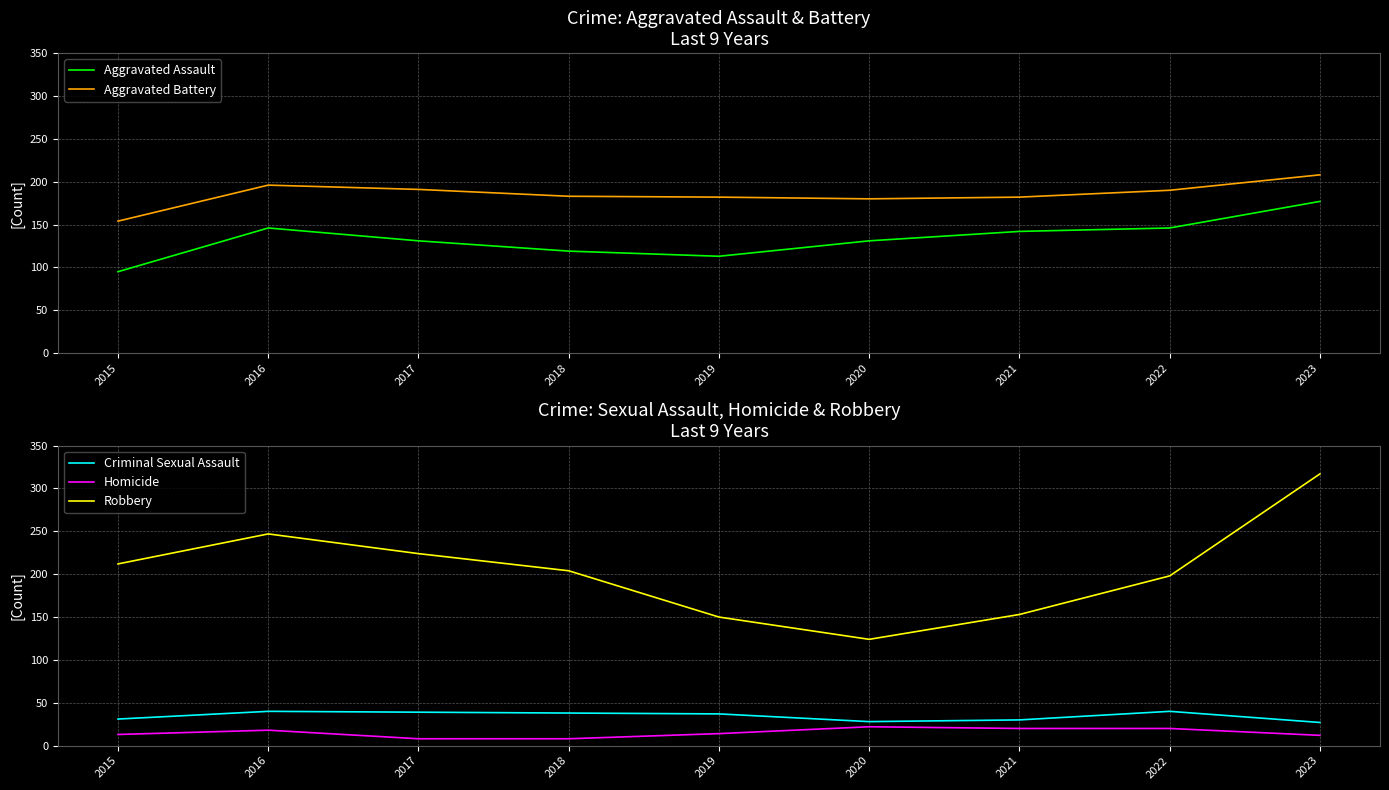

At which category is the sum across all series the highest?

2023